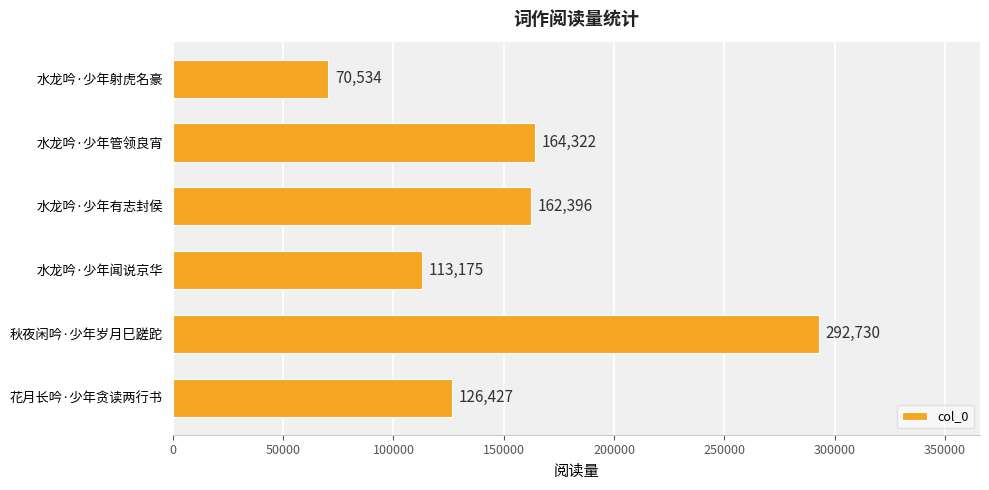

Which category has the lowest value across all series?

水龙吟·少年射虎名豪